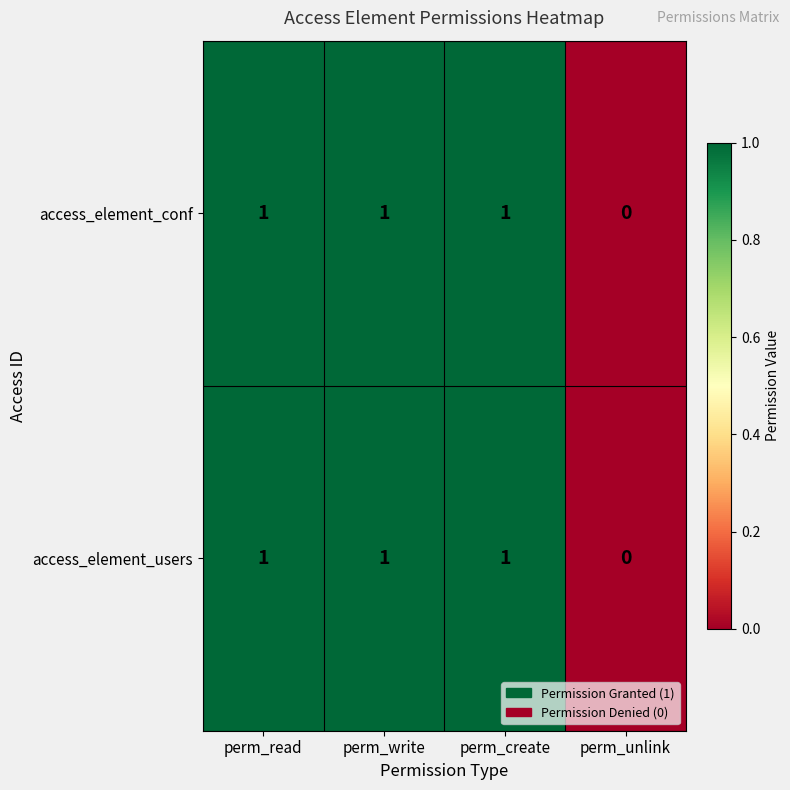

What is the sum of all access_element_conf values?

3